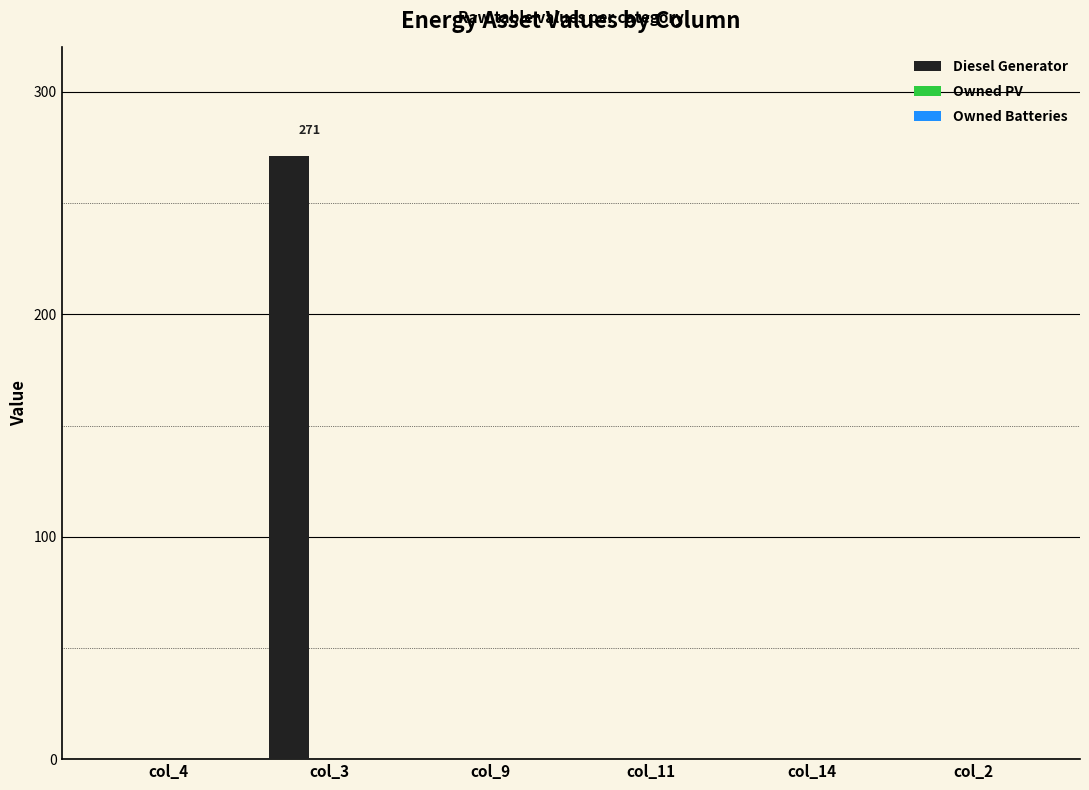

What is the sum of all values?

271